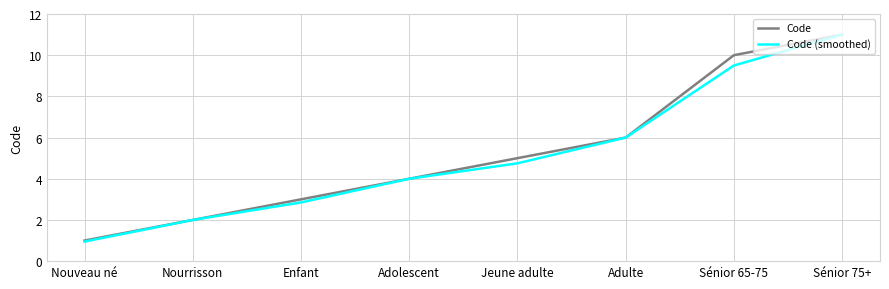

Which series has the widest spread of values?

Code (smoothed)